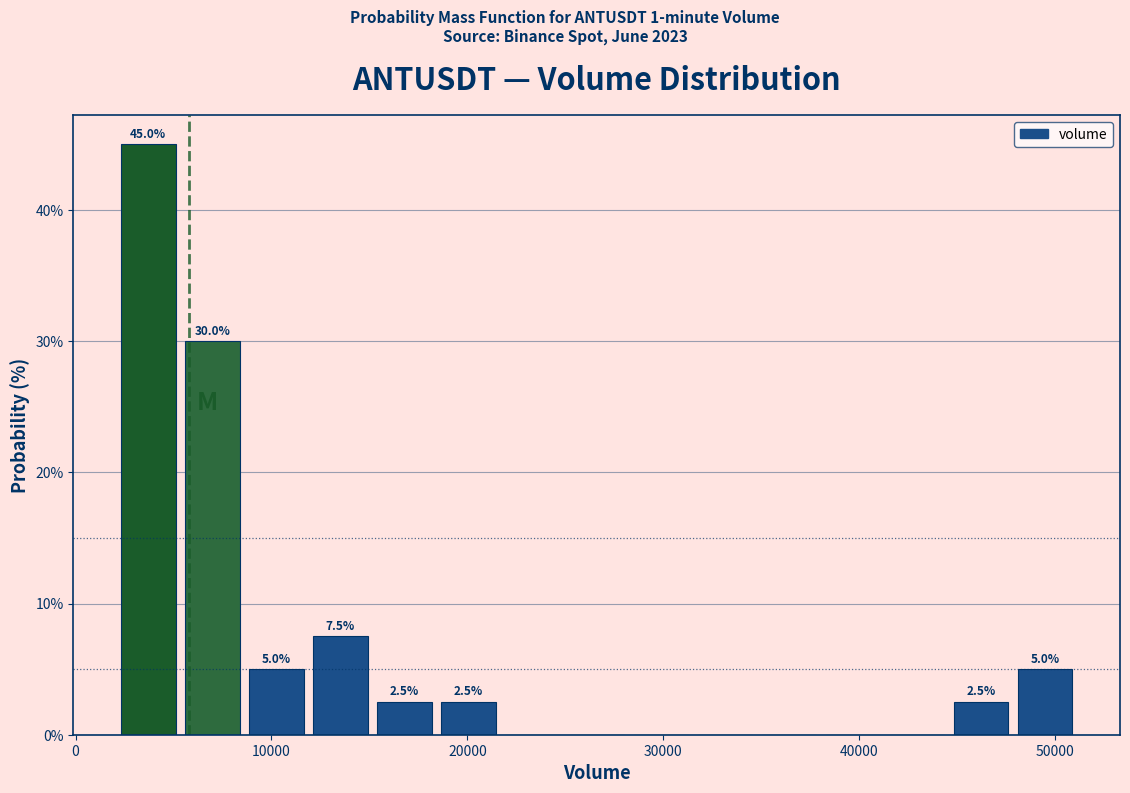

Read against the x-axis, roughly where is the centre of the tallest bar?

4000